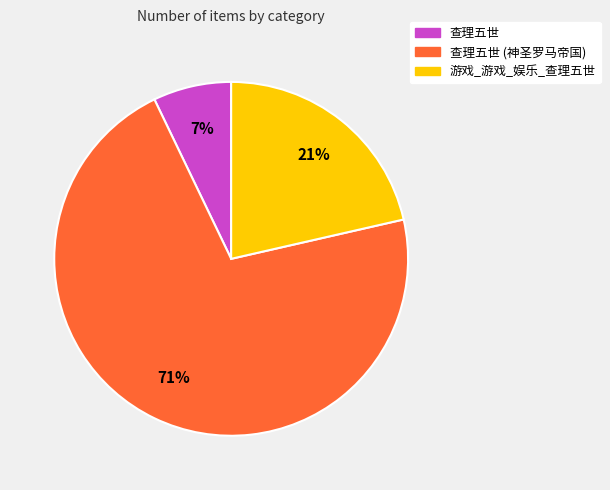

To the nearest percent, what is the average slice percentage?

33%